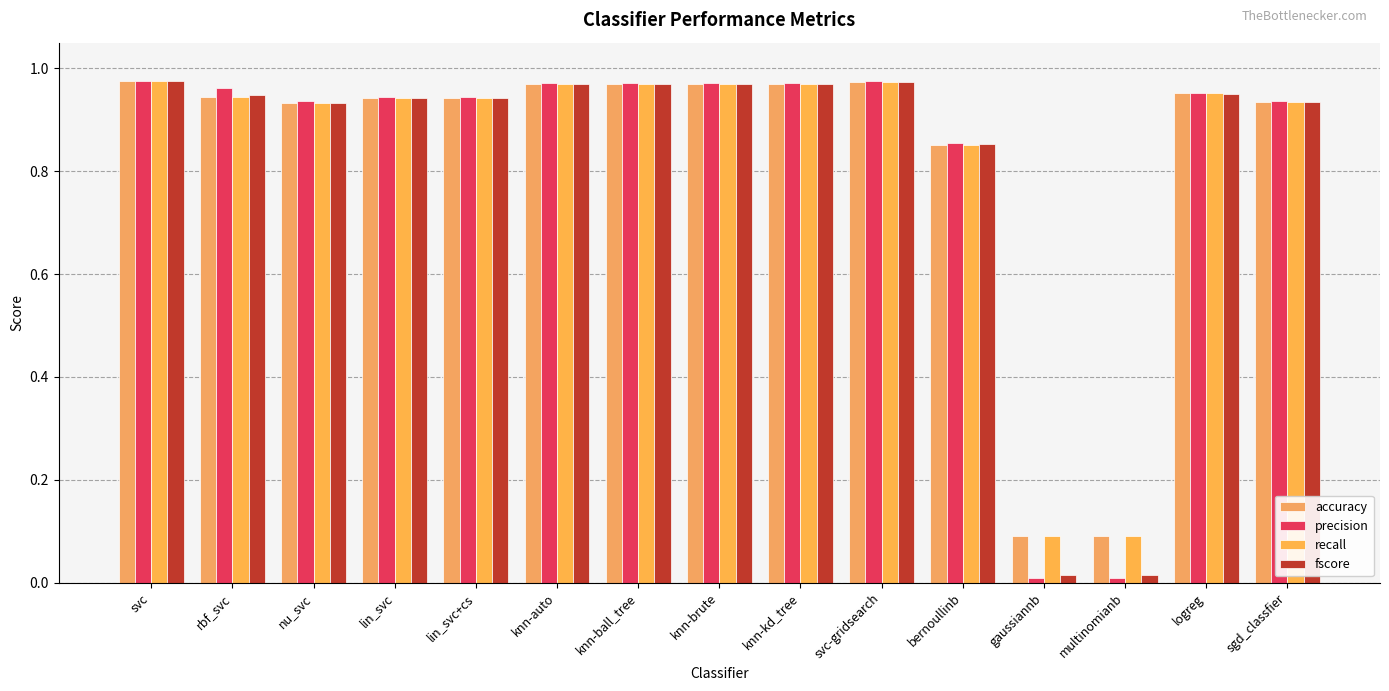

What value does the accuracy series have at lin_svc?

0.9